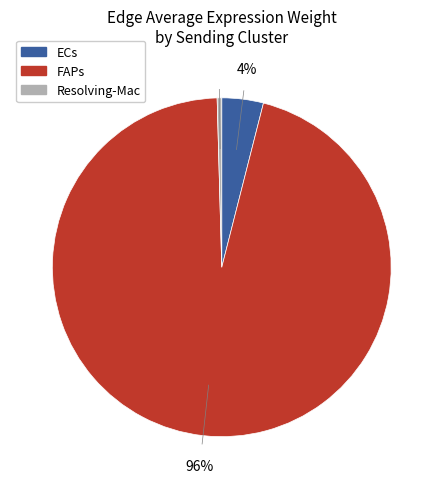

To the nearest percent, what is the difference between the ECs and Resolving-Mac slice percentages?

4%